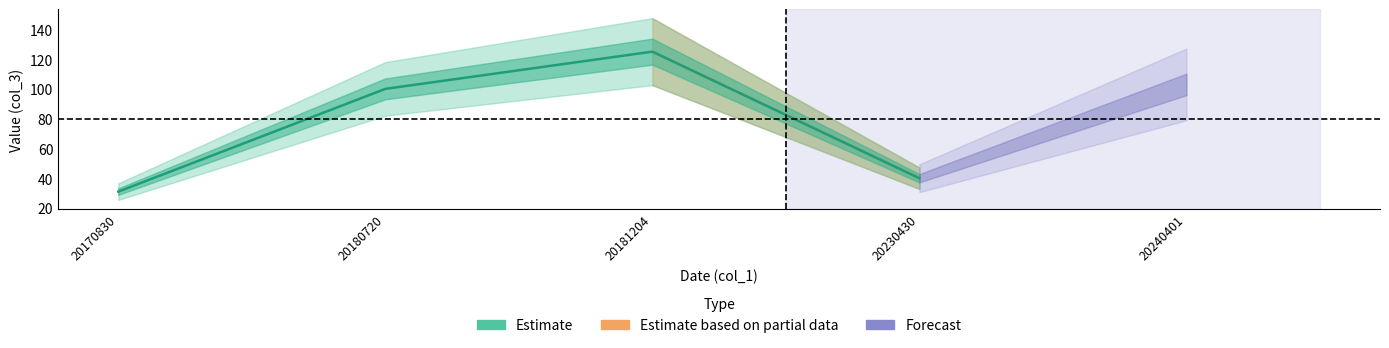

What value does the data have at 20230430, to the nearest 5?

40